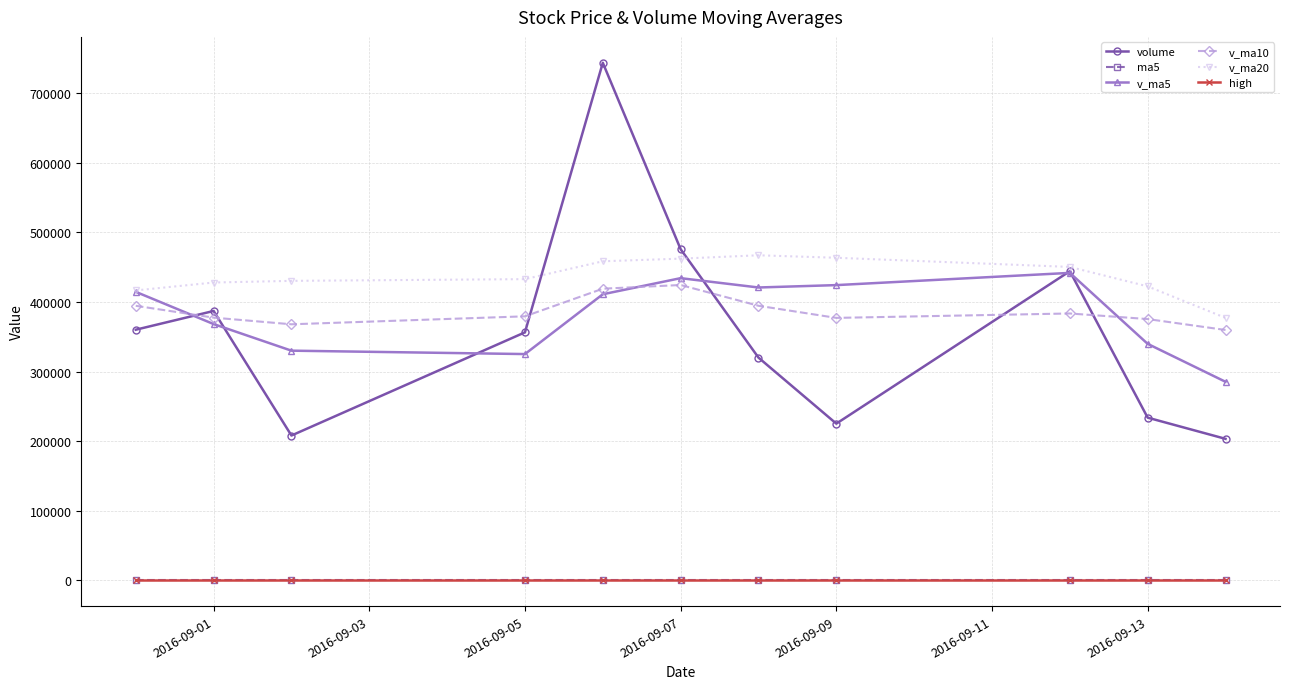

What is the value of the v_ma20 point at the 8th from the left?

463481.0